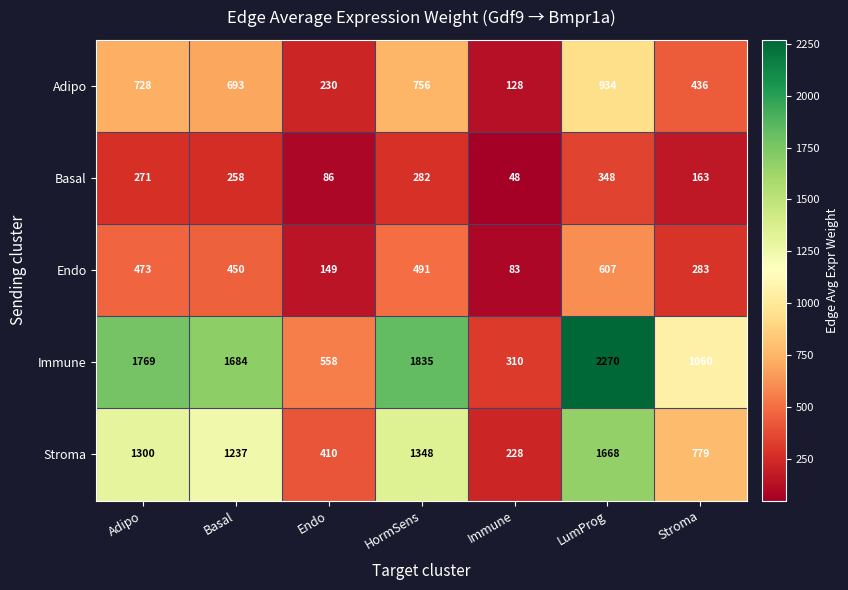

What is the difference between the highest and lowest values at LumProg?

1922